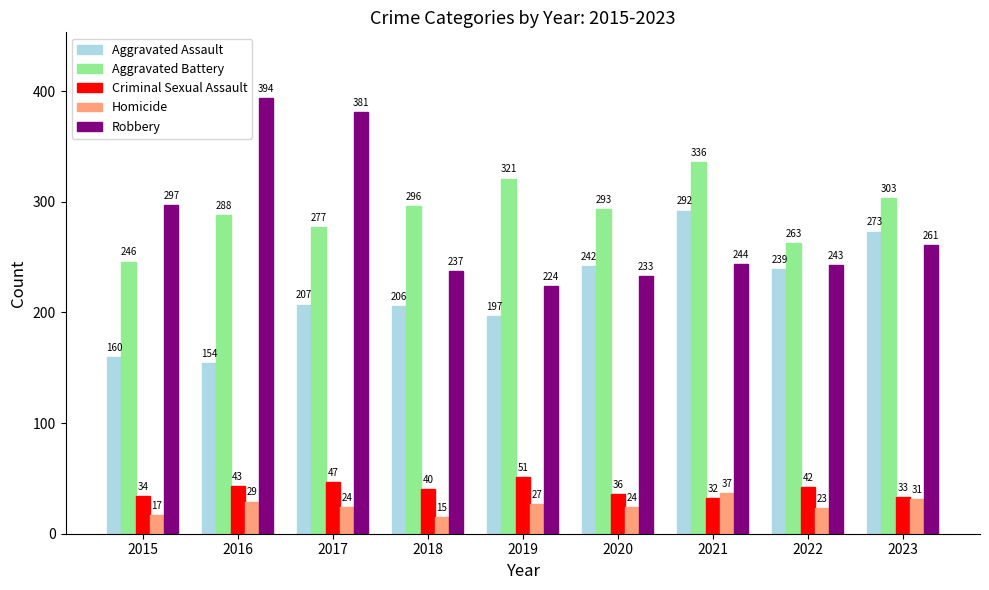

What is the total value across all series at 2022?

810